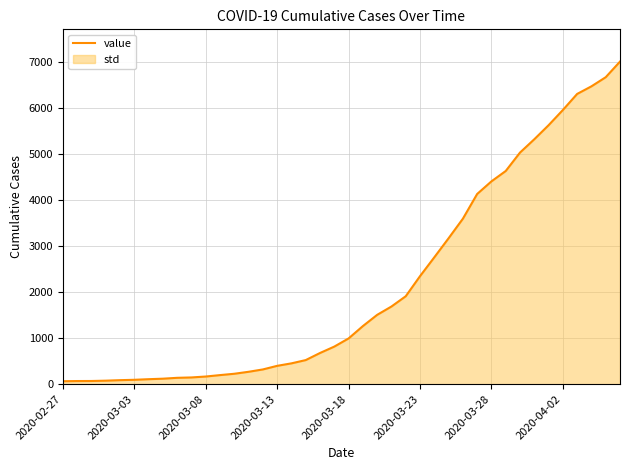

Reading left to right, list all the values displayed in this chart.

64	68	69	76	87	95	108	119	138	146	166	197	226	269	320	398	452	523	677	816	993	1261	1505	1686	1909	2345	2754	3168	3592	4129	4403	4628	5028	5317	5622	5952	6301	6466	6664	7003